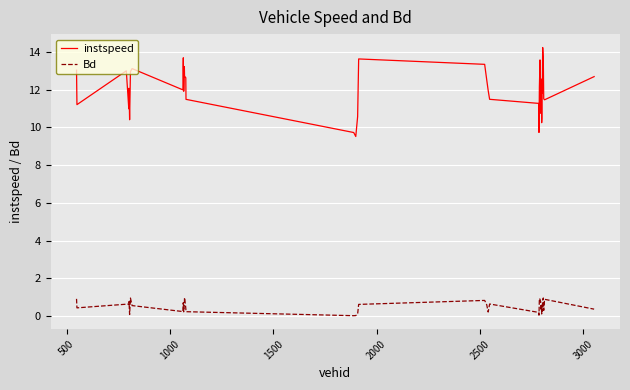

How many distinct data groups are displayed?

2